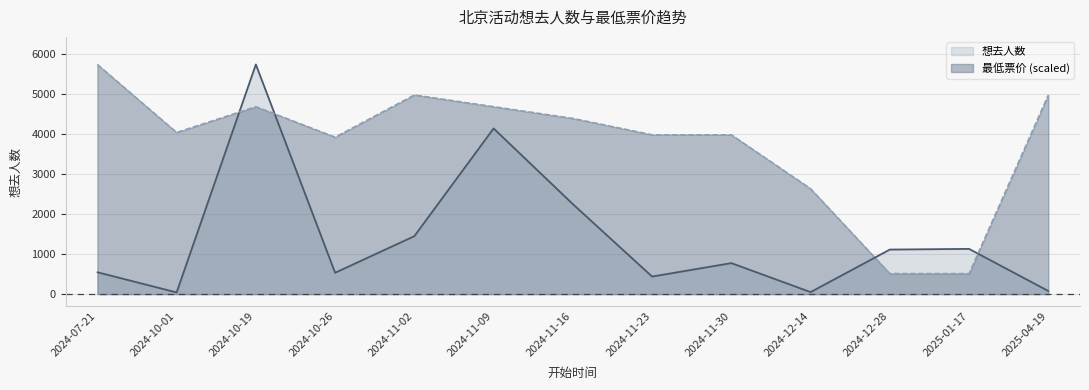

Rank the series at 2024-11-09 from lowest to highest value.

想去人数, 最低票价 (scaled)